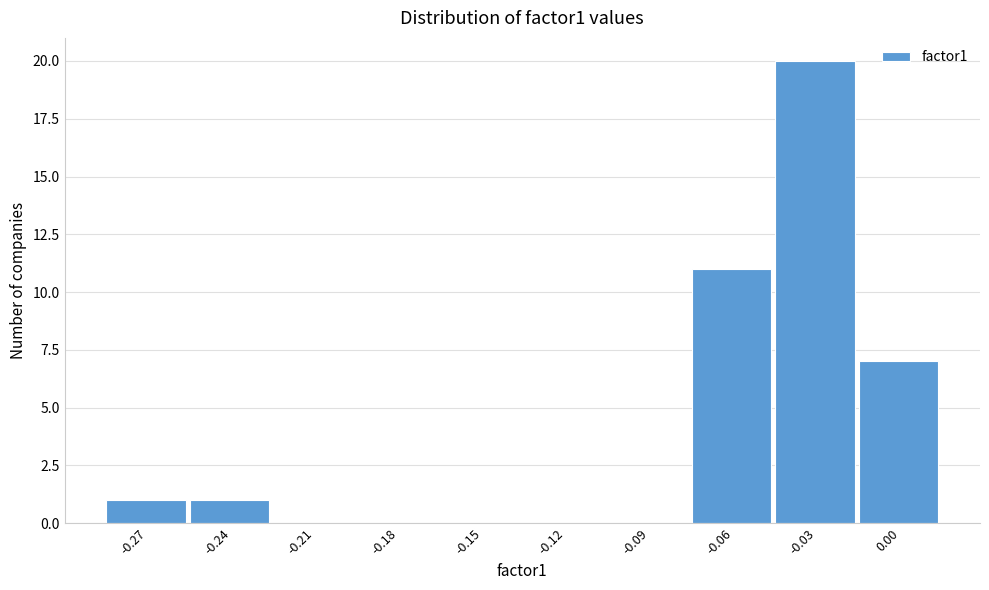

Reading right to left, list all the values displayed in this chart.

0.00=7	-0.03=20	-0.06=11	-0.09=0	-0.12=0	-0.15=0	-0.18=0	-0.21=0	-0.24=1	-0.27=1